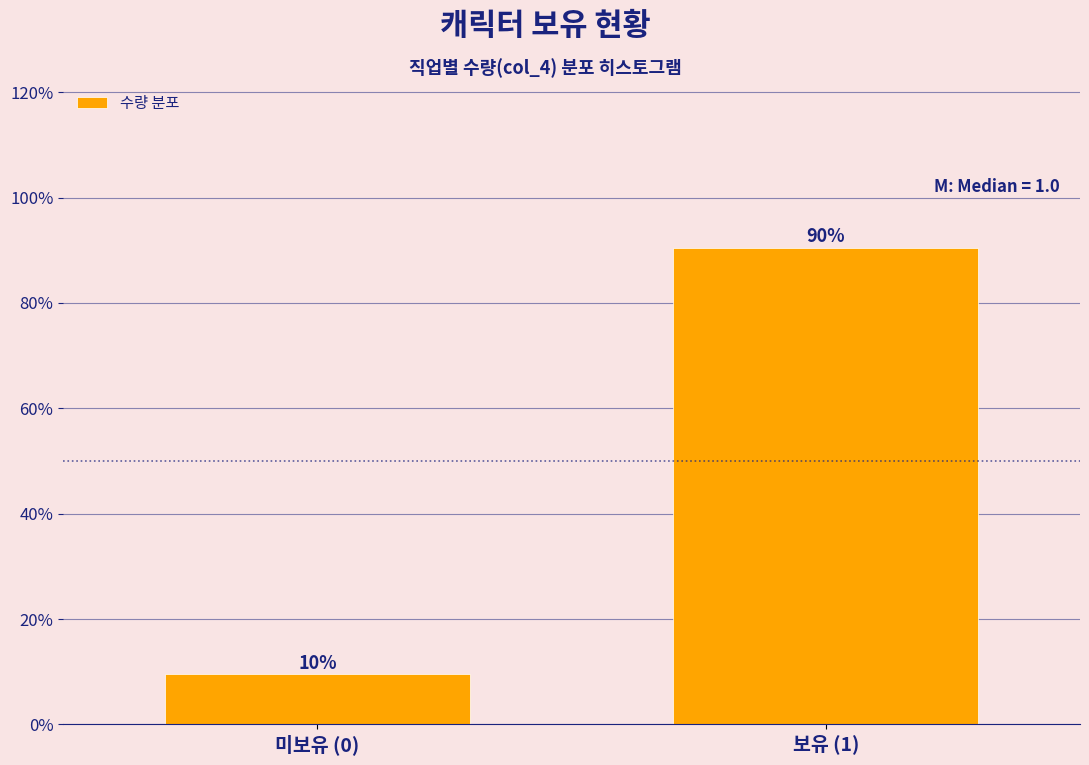

How many bars are there in total?

2